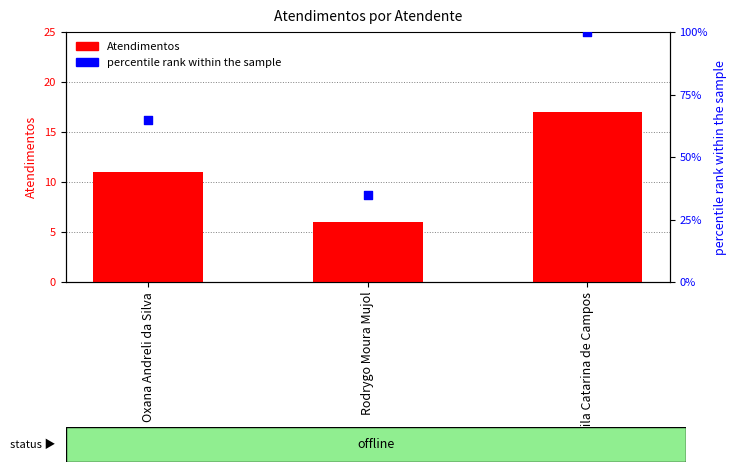

What is the total value across all series at Sheila Catarina de Campos?

117